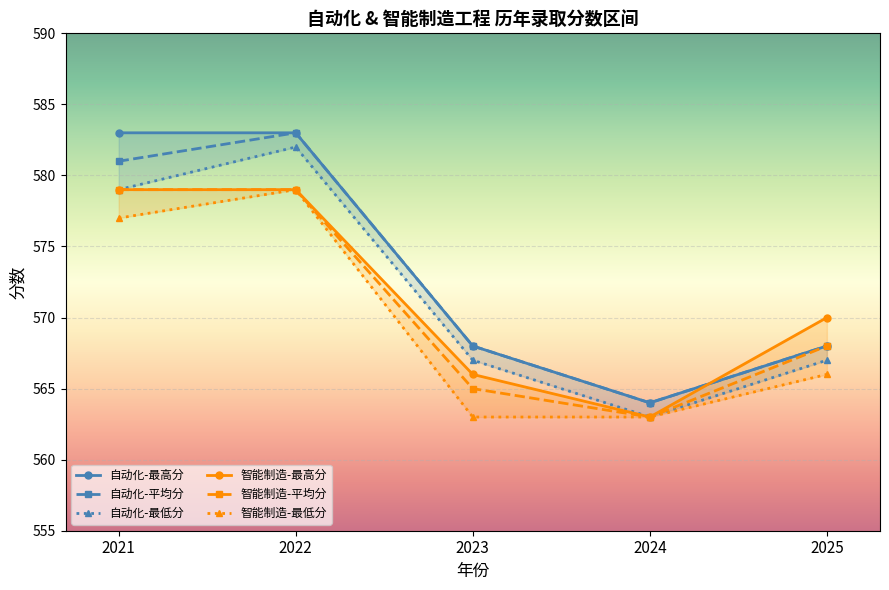

How many 智能制造-最低分 values are between 563 and 577?

4